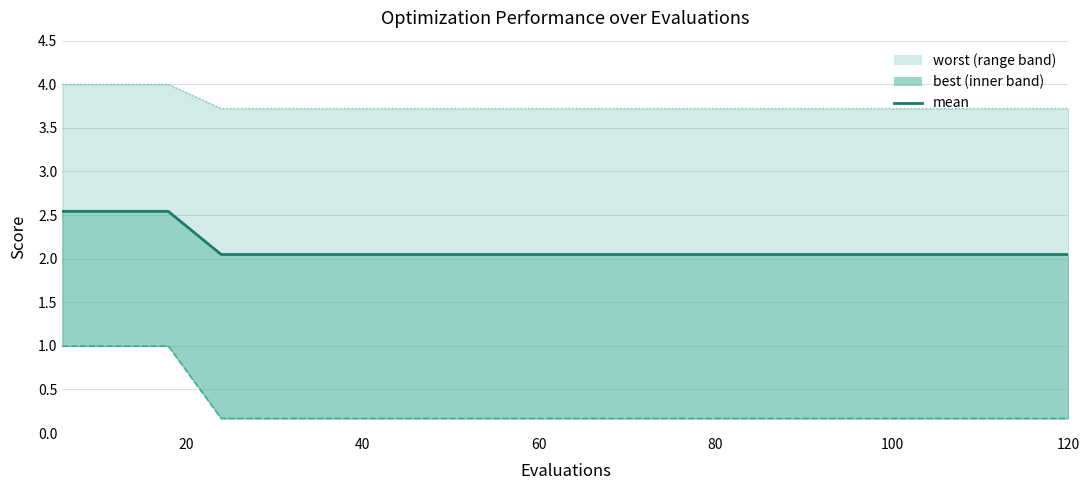

At which category does the chart reach its minimum across all series?

60